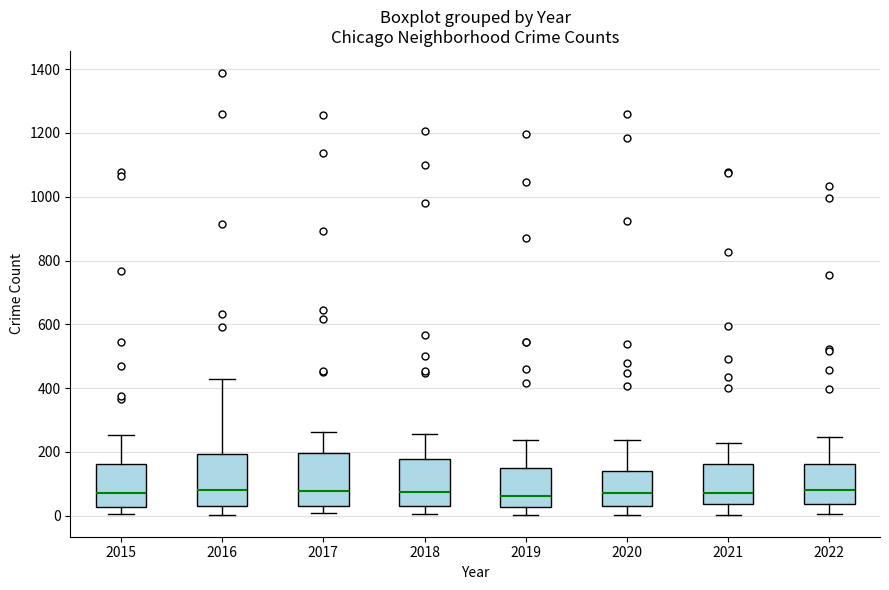

Reading left to right, read every box against the y-axis: the position of its median line, the range the box covers, and the ends of its whiskers. The values are not printed on the chart, so give them approximately, as read against the axis.

2015: median 80, box 20 to 160, whiskers 0 to 260
2016: median 80, box 40 to 200, whiskers 0 to 420
2017: median 80, box 40 to 200, whiskers 0 to 260
2018: median 80, box 40 to 180, whiskers 0 to 260
2019: median 60, box 20 to 140, whiskers 0 to 240
2020: median 80, box 40 to 140, whiskers 0 to 240
2021: median 80, box 40 to 160, whiskers 0 to 220
2022: median 80, box 40 to 160, whiskers 0 to 240